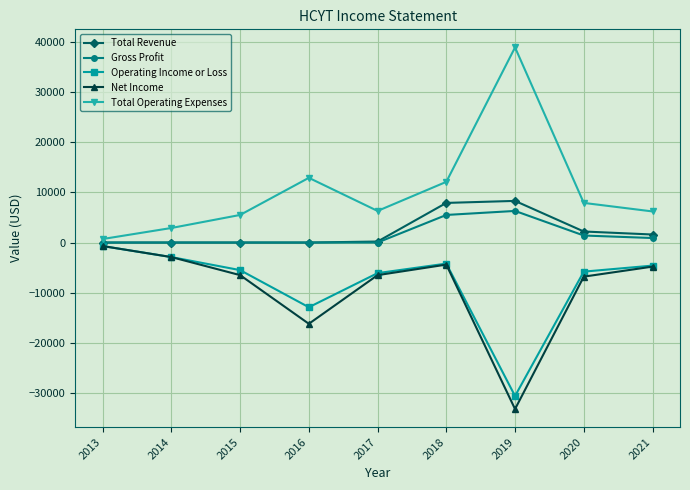

Read the Operating Income or Loss value at 2021, to the nearest 50.

-4600